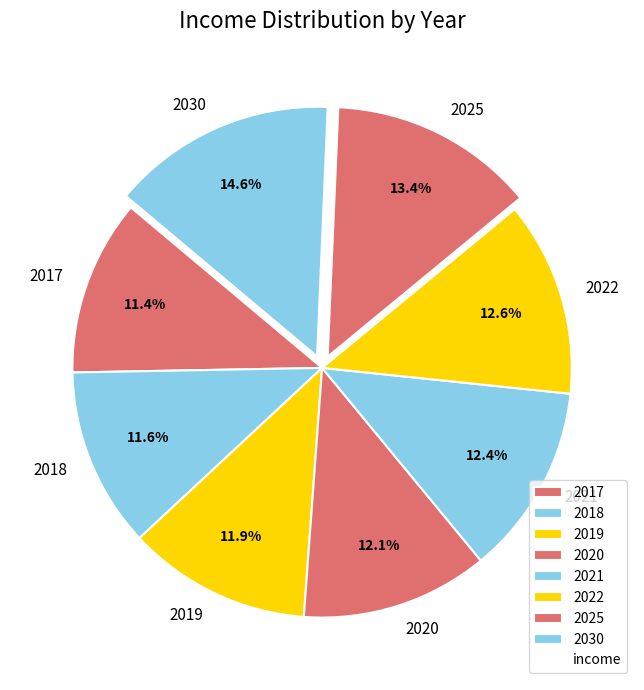

The 2018 slice represents 12% of the pie. True or false?

True